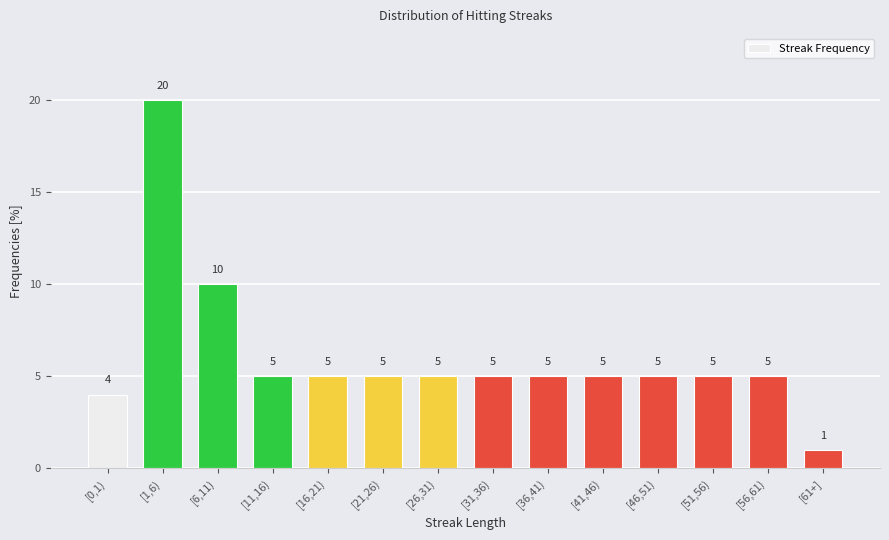

Reading right to left, extract all data points from this chart.

[61+]=1	[56,61)=5	[51,56)=5	[46,51)=5	[41,46)=5	[36,41)=5	[31,36)=5	[26,31)=5	[21,26)=5	[16,21)=5	[11,16)=5	[6,11)=10	[1,6)=20	[0,1)=4